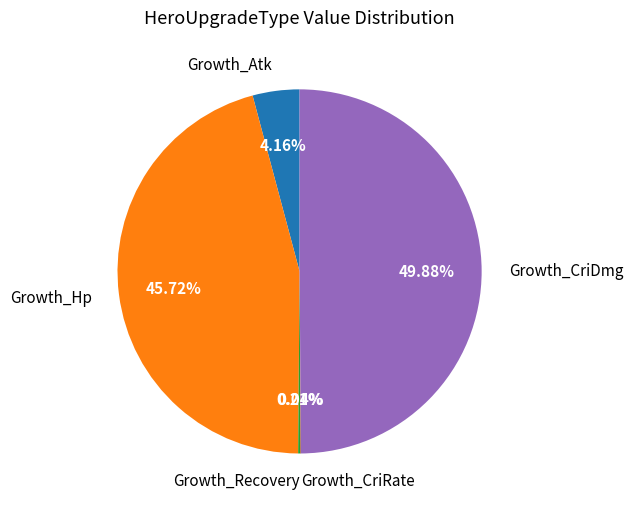

To the nearest percent, what is the combined percentage of Growth_Atk and Growth_Hp?

50%